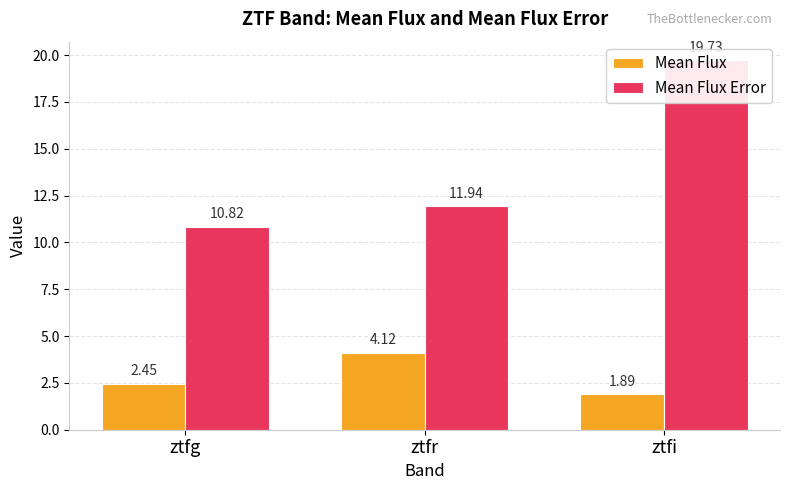

List the labels in order of Mean Flux value, smallest first.

ztfi, ztfg, ztfr